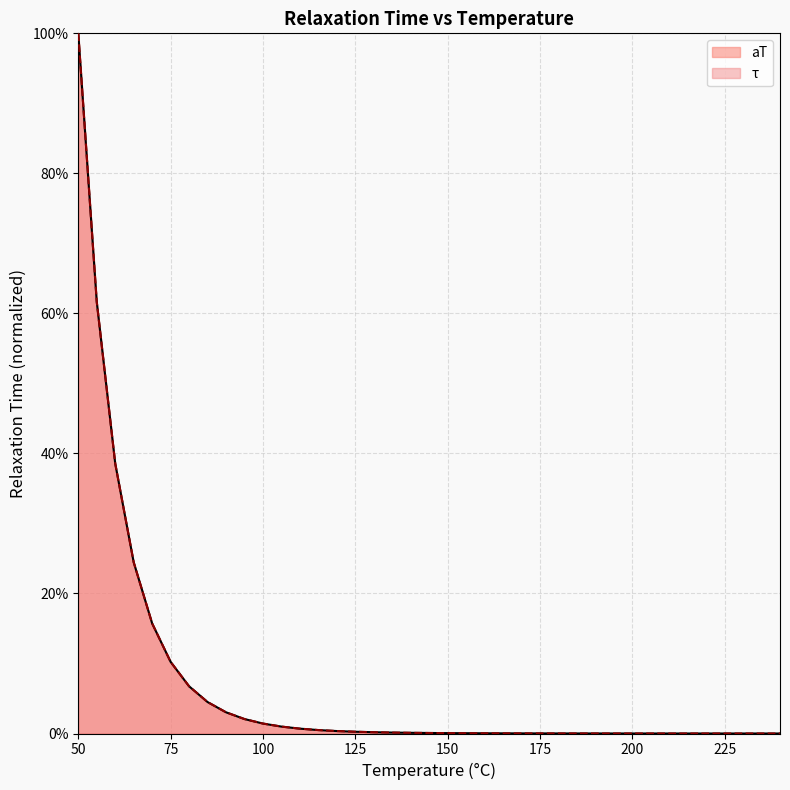

What is the difference between the maximum and minimum values in the τ series?

1.0